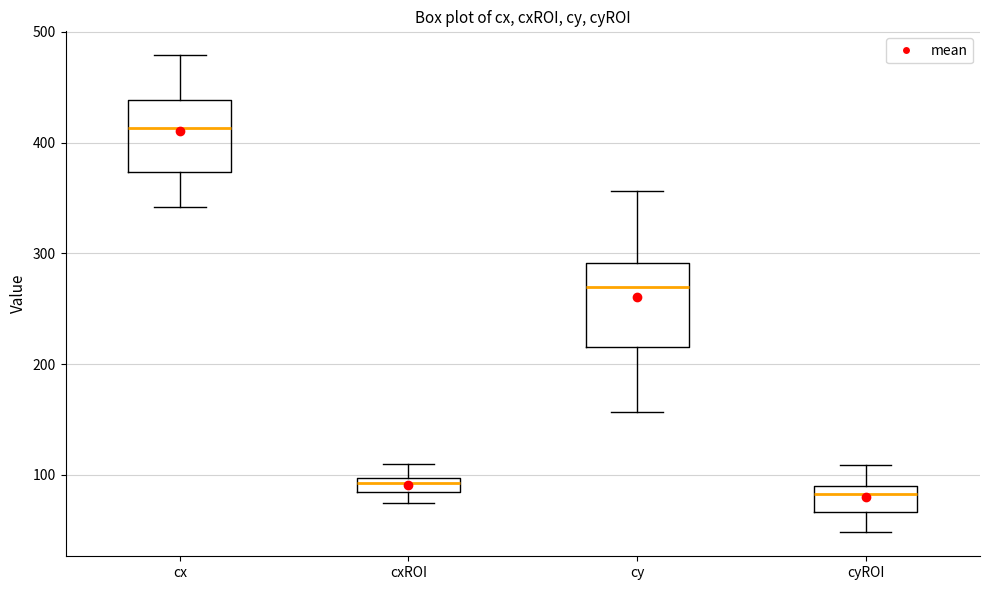

Where is the upper edge of the box for cx on the y-axis? The values are not printed on the chart, so give them approximately, as read against the axis.

440